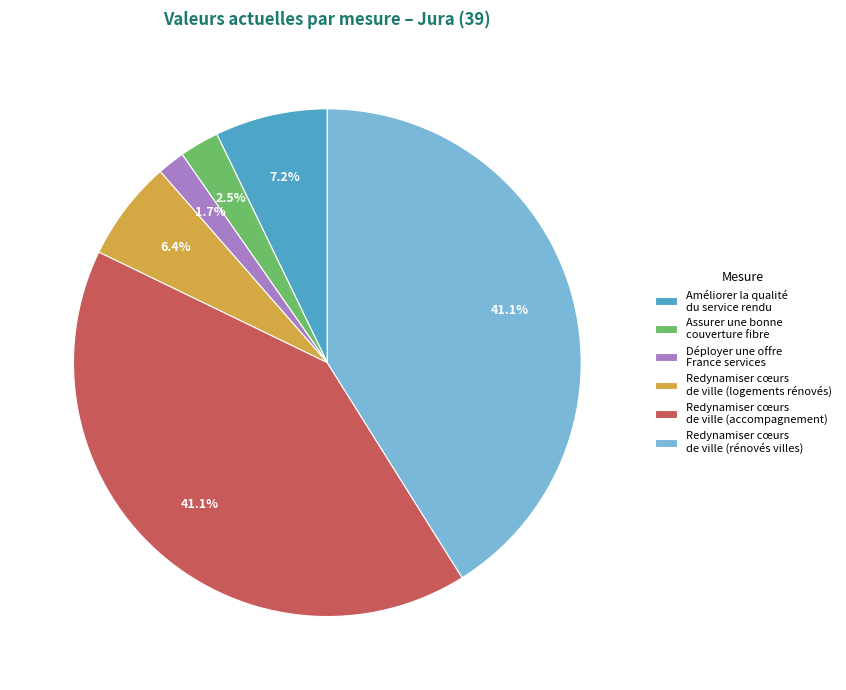

What is the smallest slice in the pie chart?

Déployer une offre France services